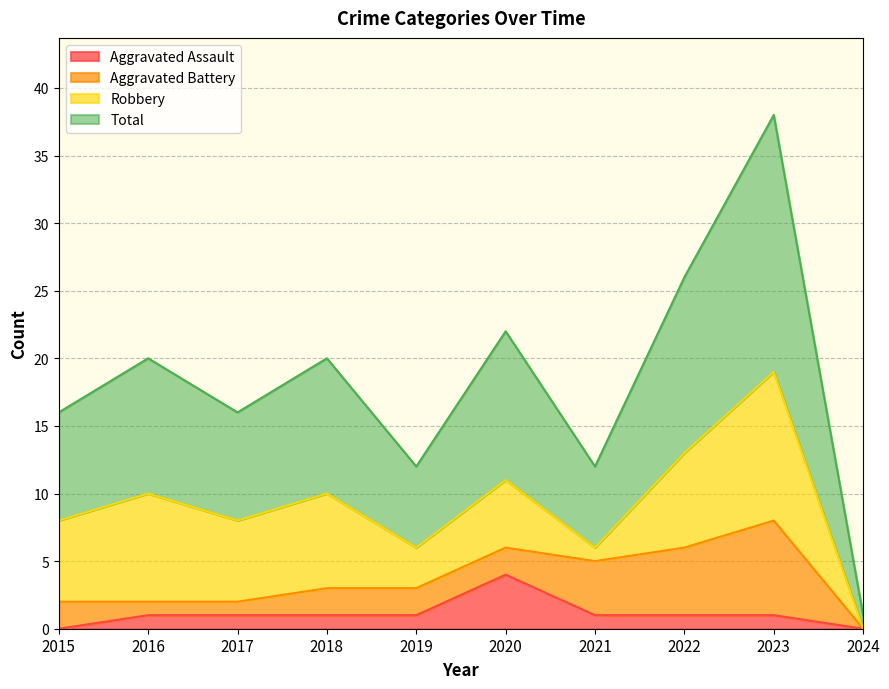

At how many categories does at least one series exceed 34?

1